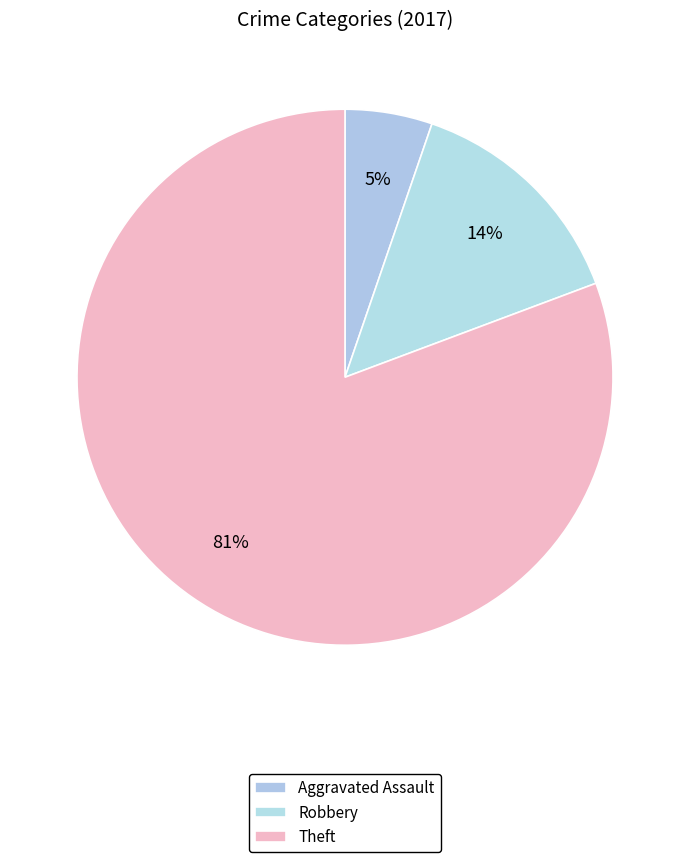

Is there a majority slice in this chart?

Yes